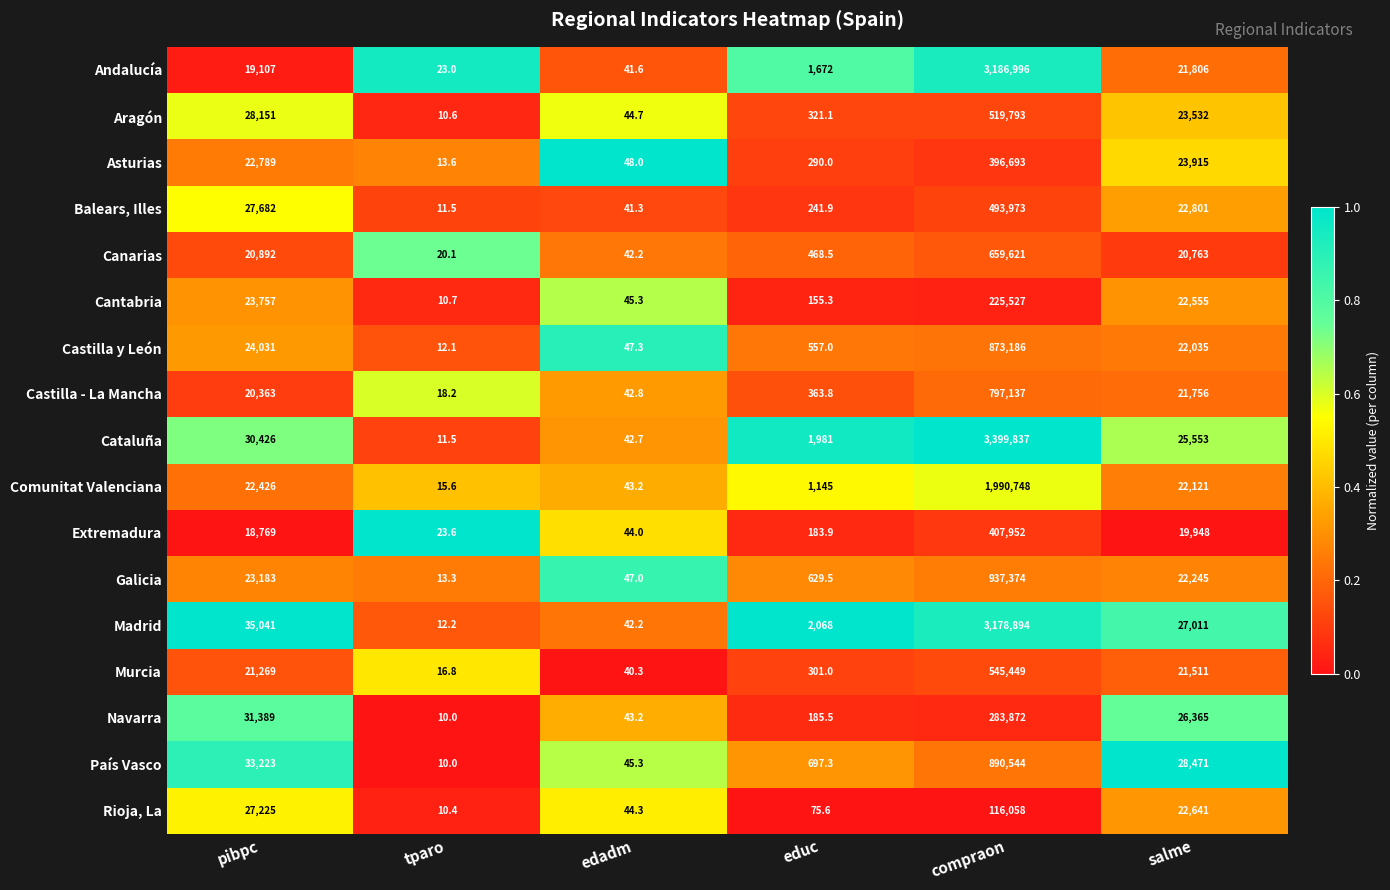

Is the value of Castilla y León at tparo greater than the value of País Vasco at pibpc?

No